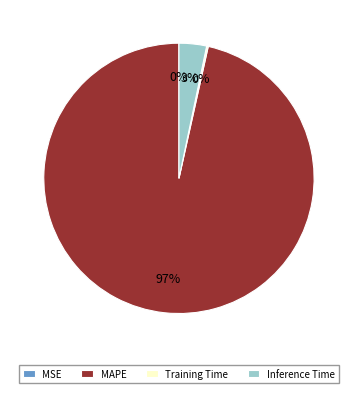

To the nearest percent, what portion does MAPE represent?

97%